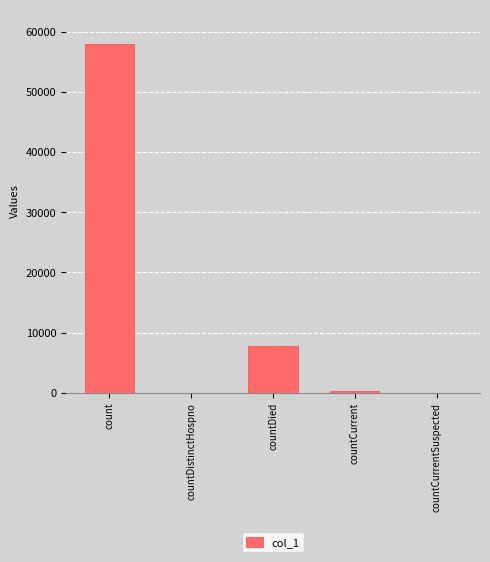

At which label is the value closest to 28935?

countDied